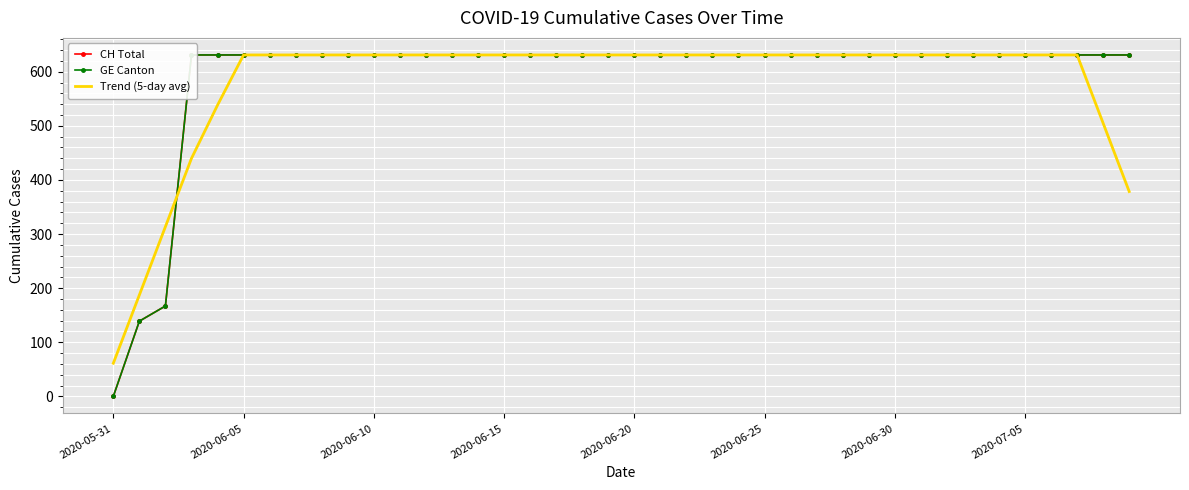

How many values in CH Total are above zero?

39